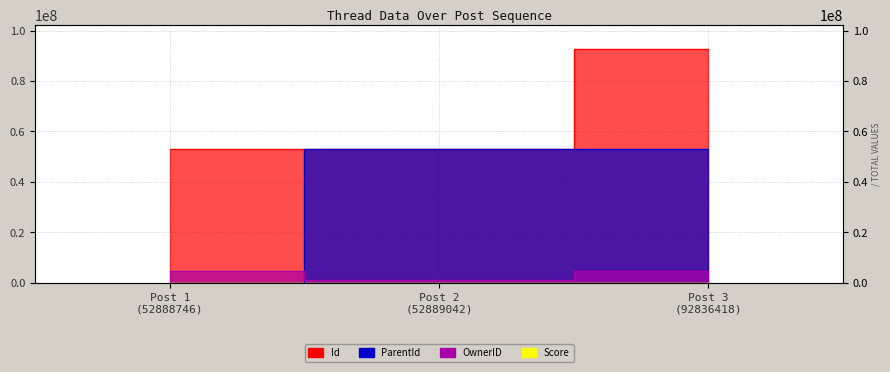

List the labels in order of OwnerID value, largest first.

Post 1 (52888746), Post 3 (92836418), Post 2 (52889042)